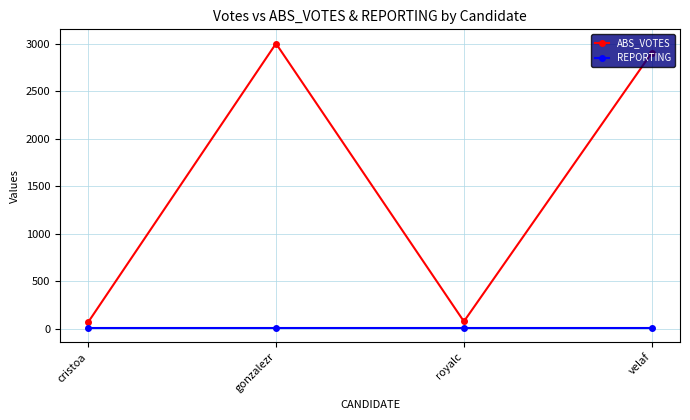

True or false: REPORTING and ABS_VOTES intersect in this chart.

False